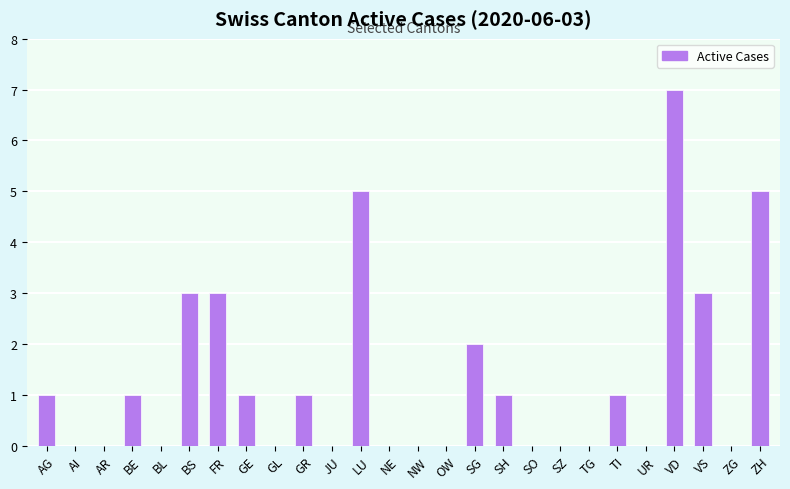

What is the sum of all values?

34